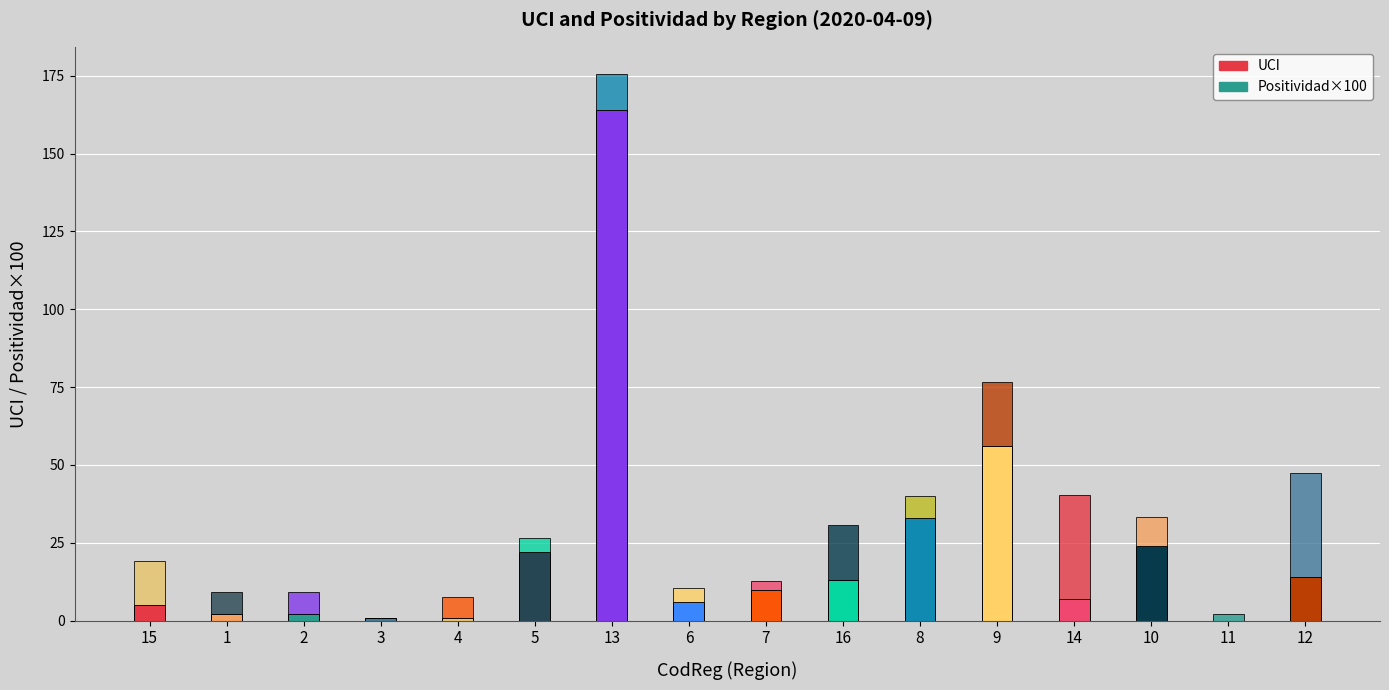

True or false: UCI has a value of 7.4 at 15.

False